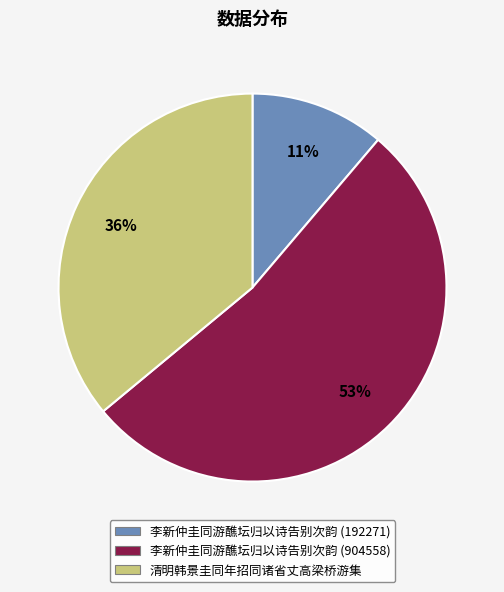

The 清明韩景圭同年招同诸省丈高梁桥游集 slice represents 36% of the pie. True or false?

True